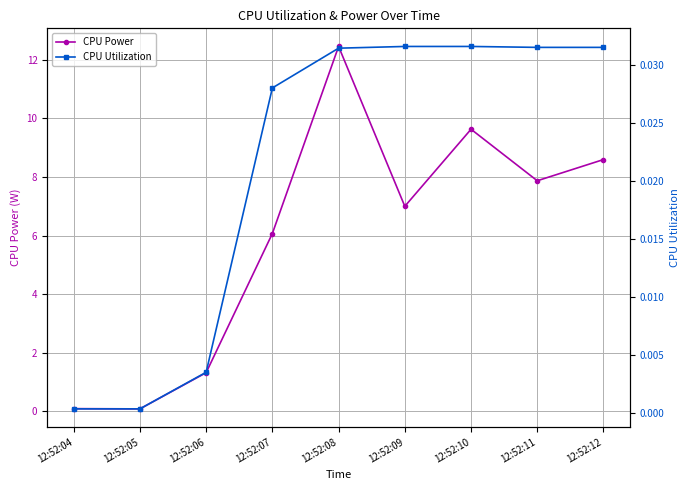

What is the sum of the CPU Power values at 12:52:04 and 12:52:06?

1.4